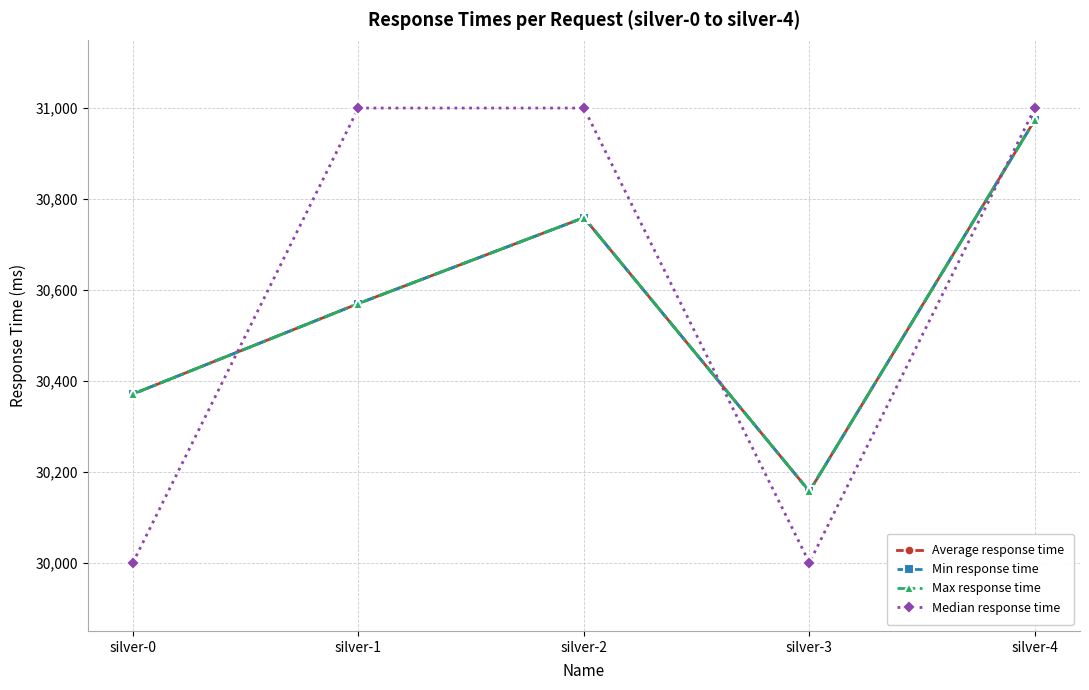

What is the minimum value for Min response time?

30157